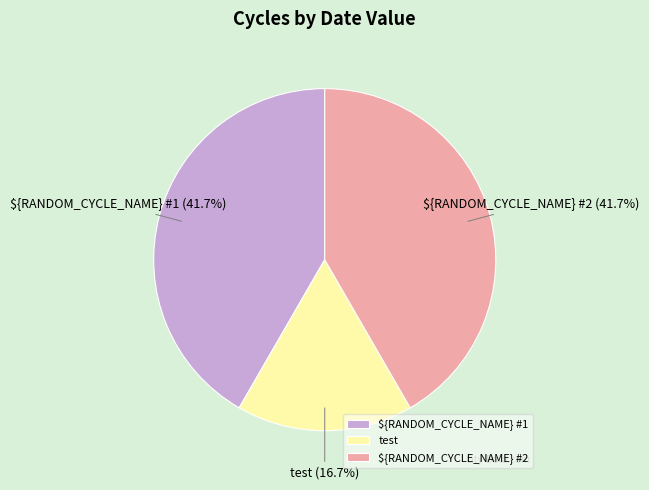

What percentage is NOT represented by test?

83.3%